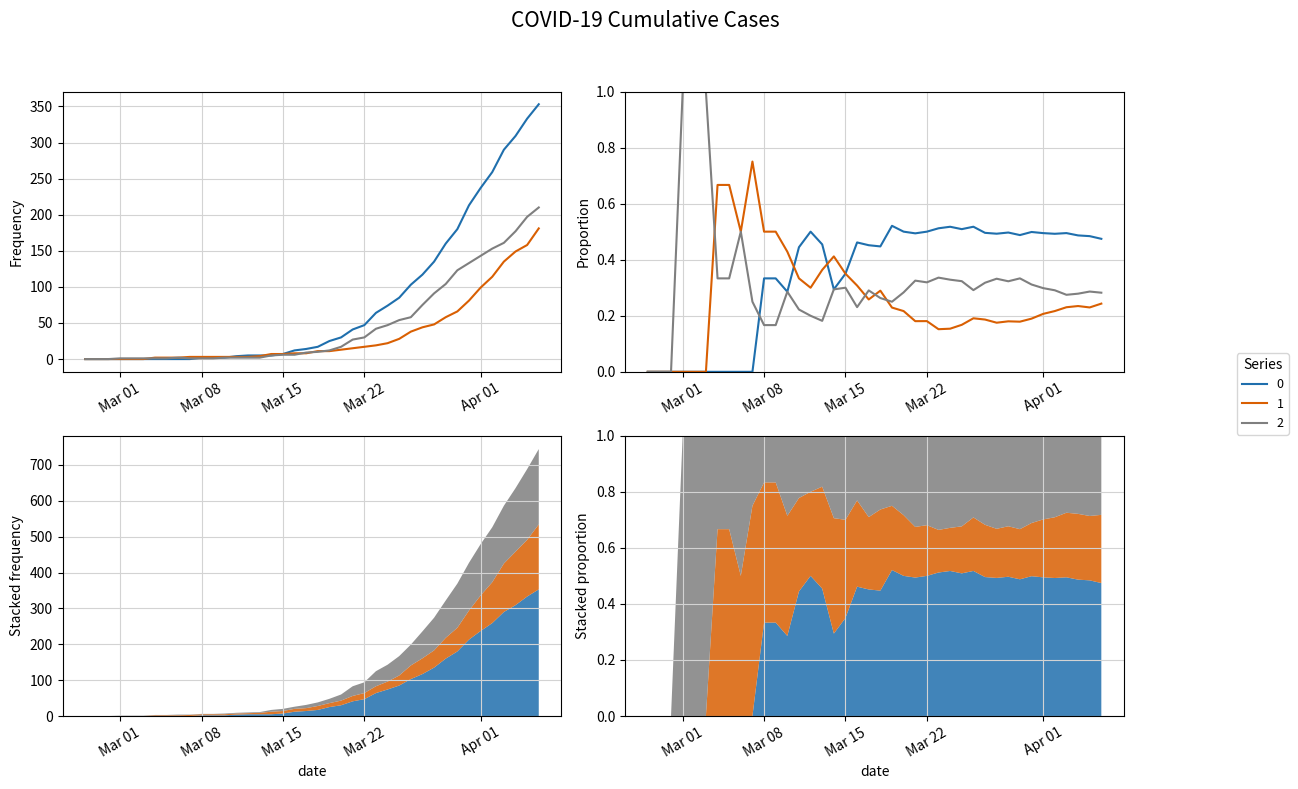

True or false: 0 has a value of 0 at 2020-03-06.

True